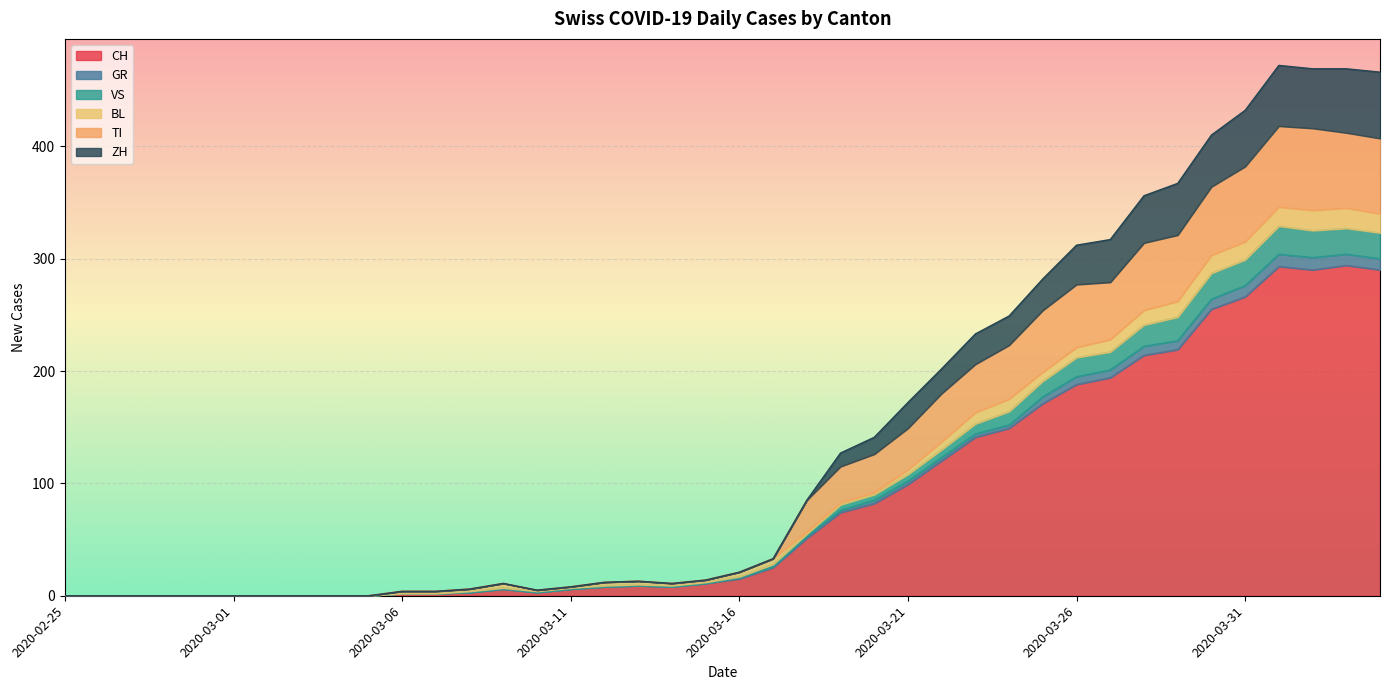

What is the label of the 20th point from the right?

2020-03-16